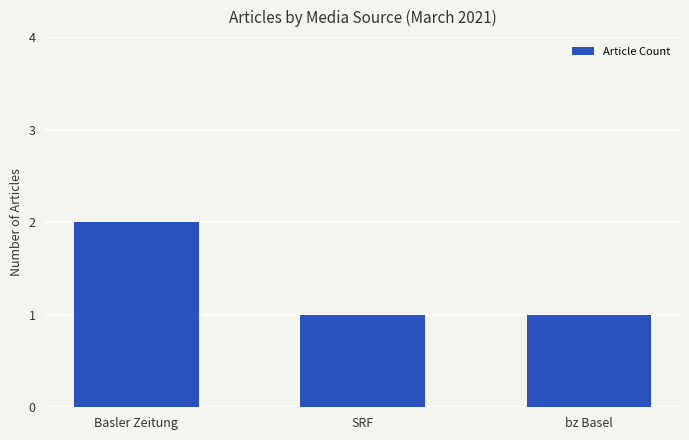

Count the number of data series in this chart.

1